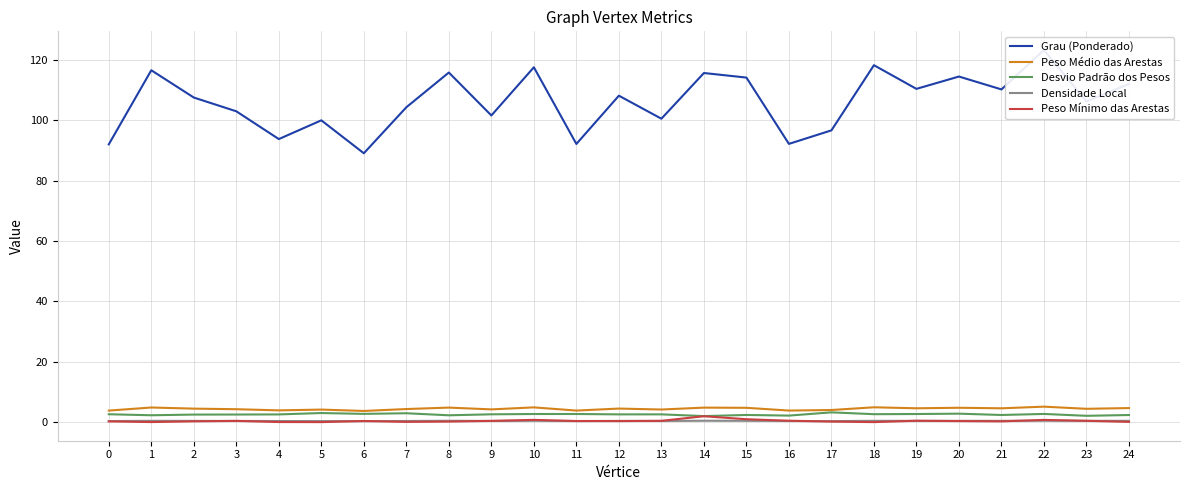

The Peso Mínimo das Arestas series shows 0.7 at 19. True or false?

False